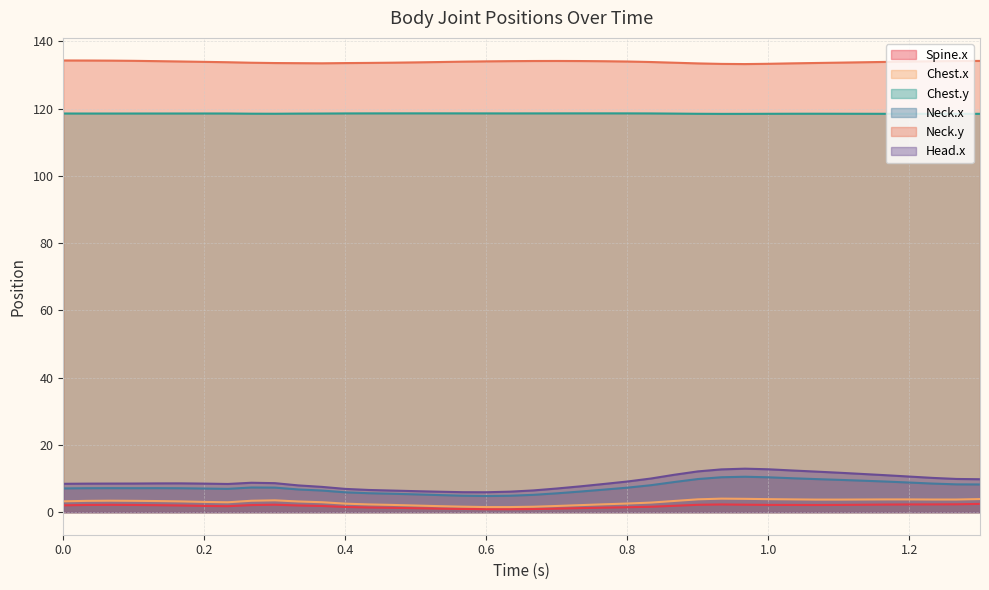

What is the maximum value for Chest.x?

4.0